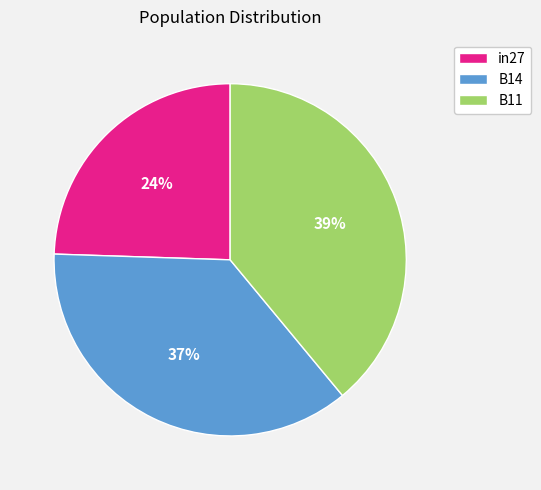

Does in27 account for over 50% of the chart?

No